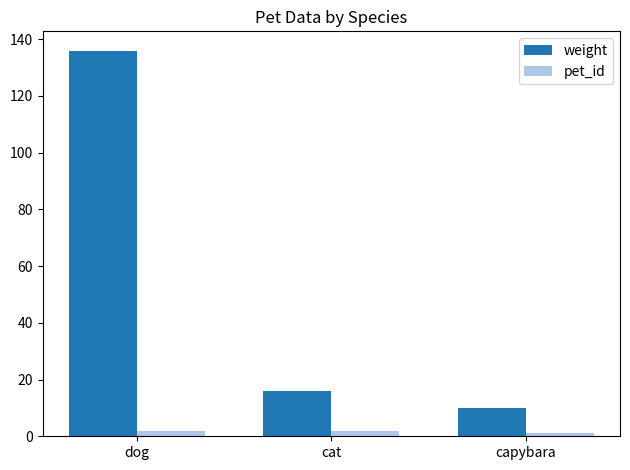

What is the difference between the highest and lowest values at dog?

134